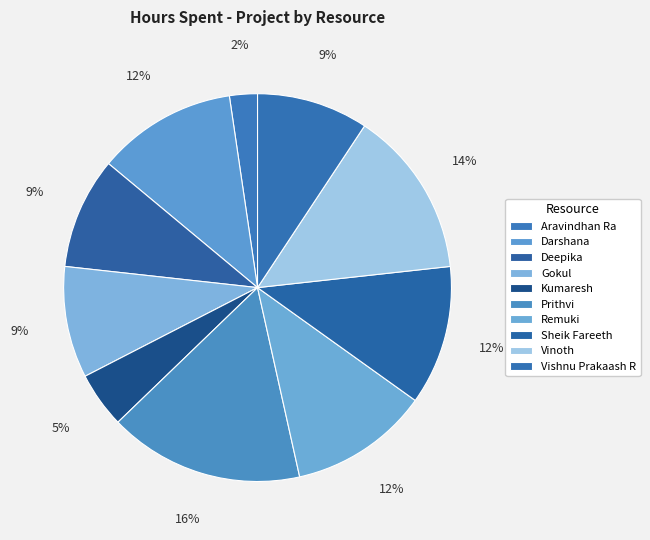

How many segments does this pie chart have?

10